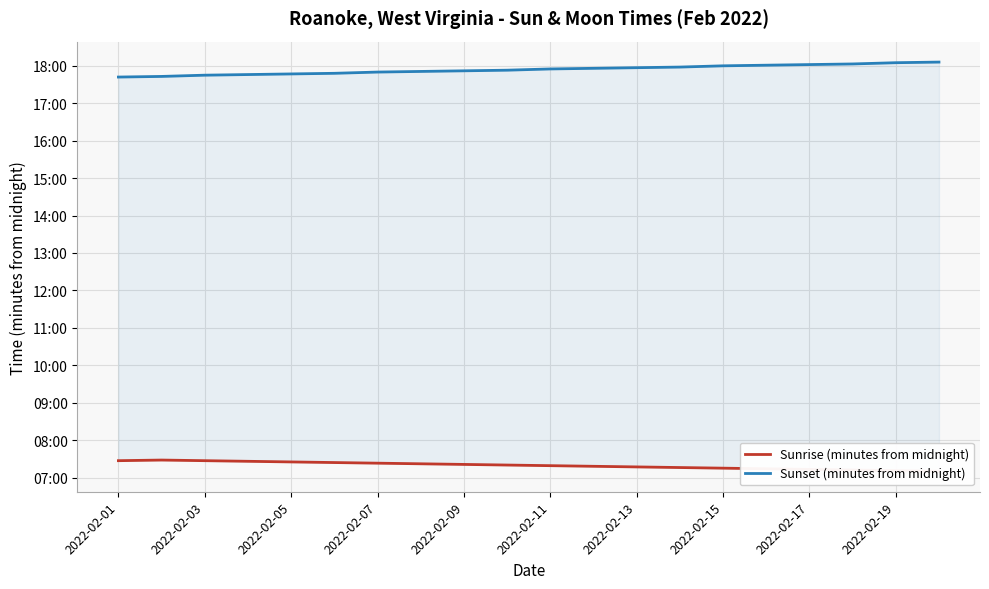

At which category is the sum across all series the highest?

2022-02-19